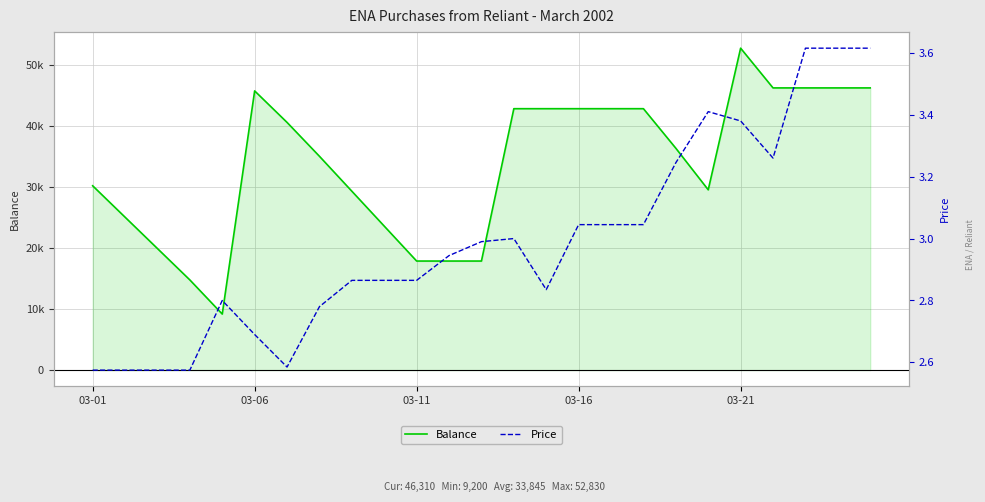

At which label is Price closest to 3?

13